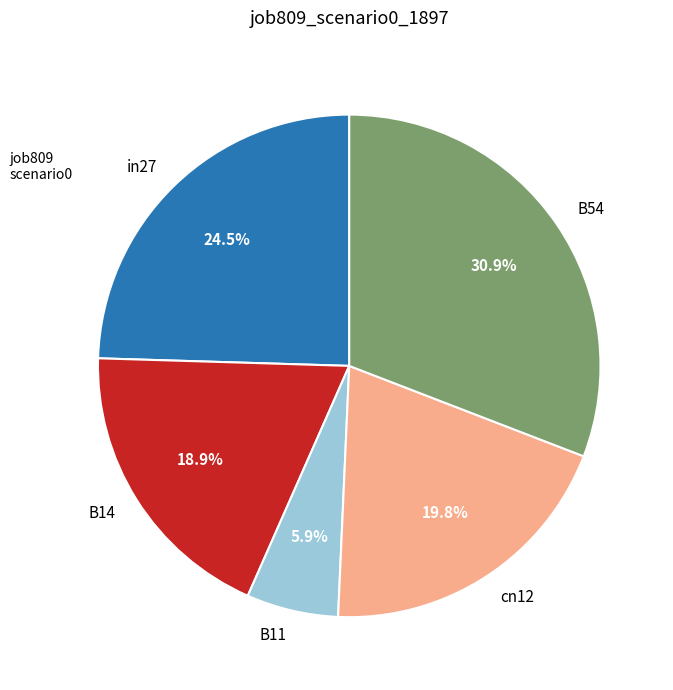

Which category has the biggest portion of the pie?

B54